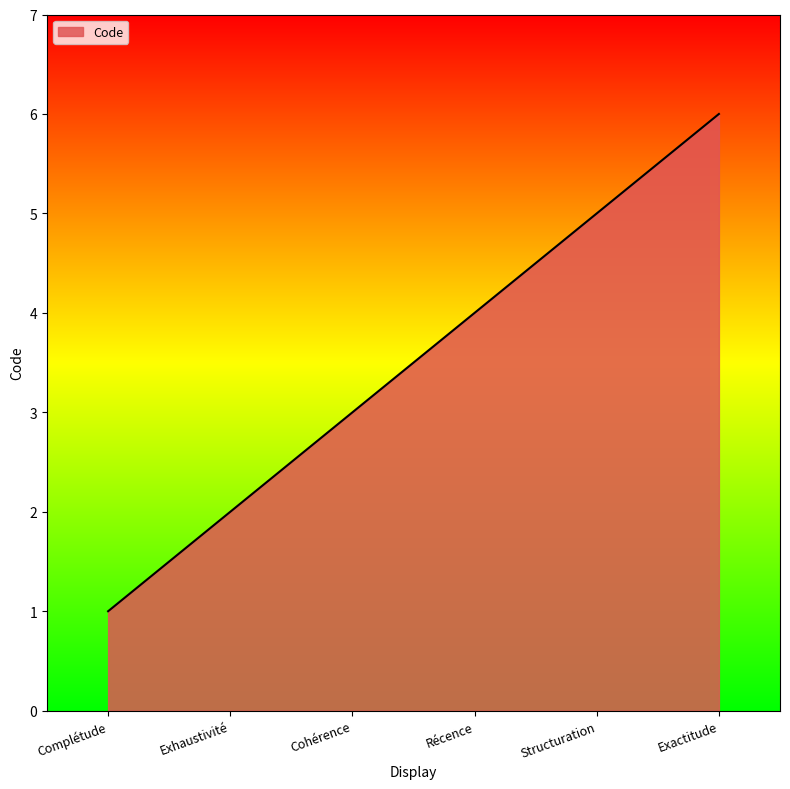

Reading left to right, transcribe all the data shown in this chart.

1	2	3	4	5	6